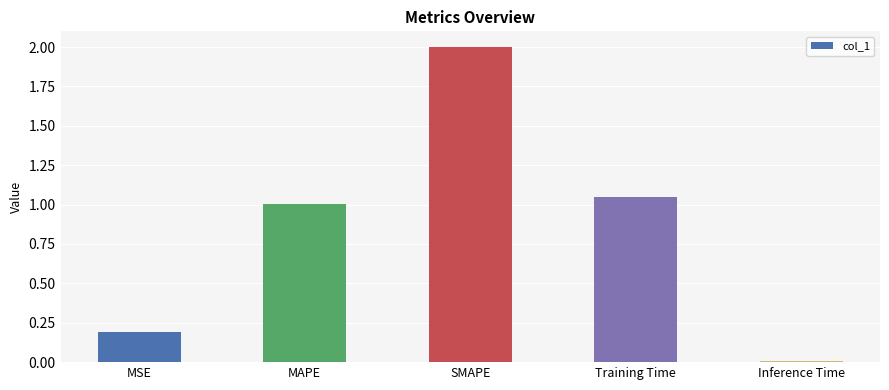

What is the average value?

0.8